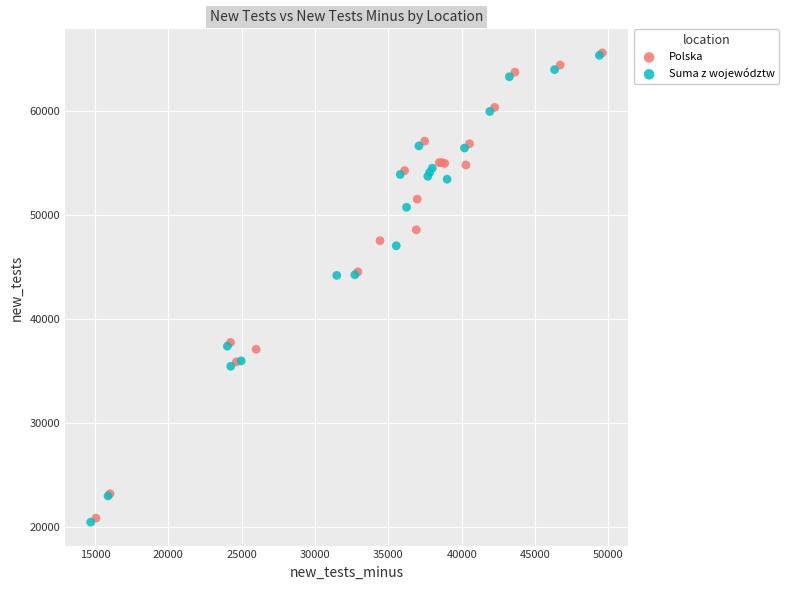

What are all the series names shown in the legend?

Polska, Suma z województw